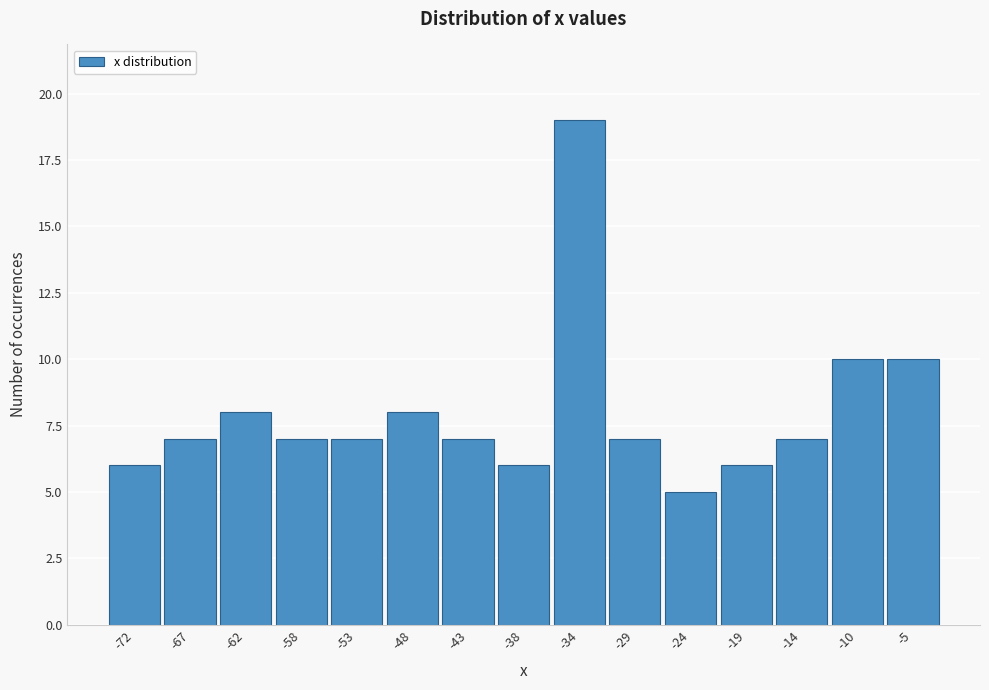

Reading left to right, list all the values displayed in this chart.

6	7	8	7	7	8	7	6	19	7	5	6	7	10	10